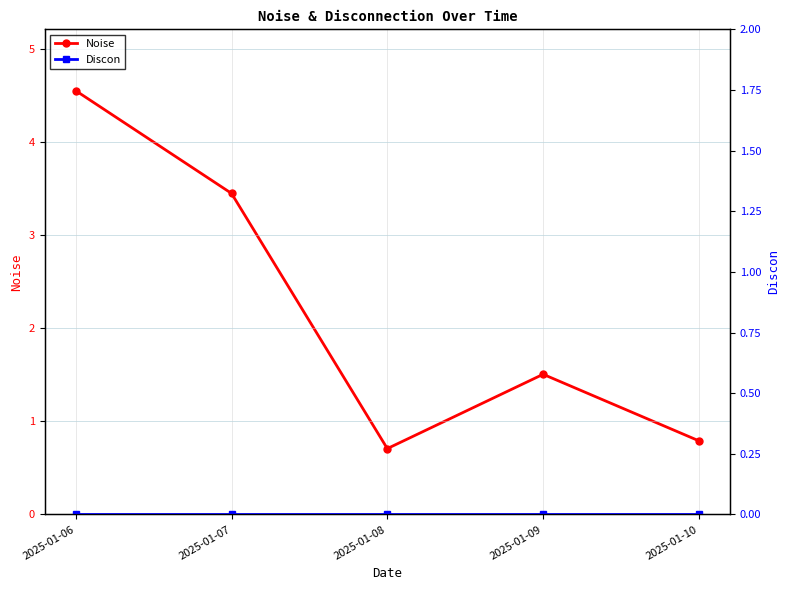

What is the lowest value of the Noise series?

0.7